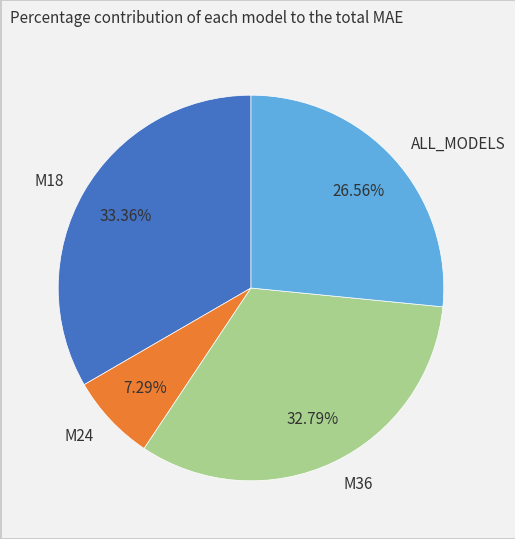

Count the number of slices in the pie.

4